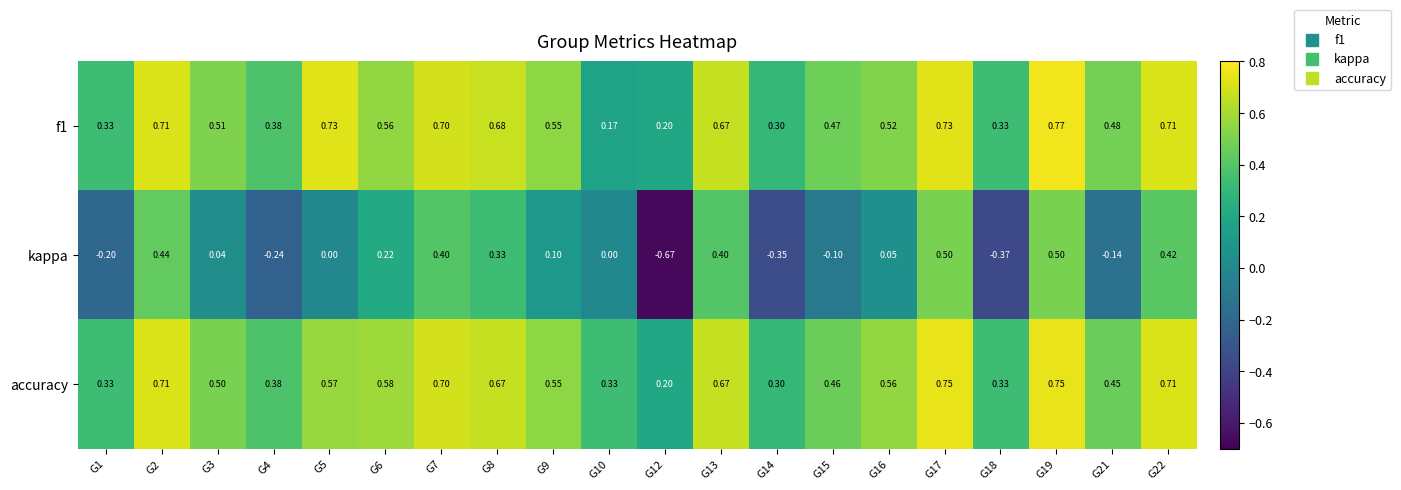

How many data points in kappa are less than 0?

7